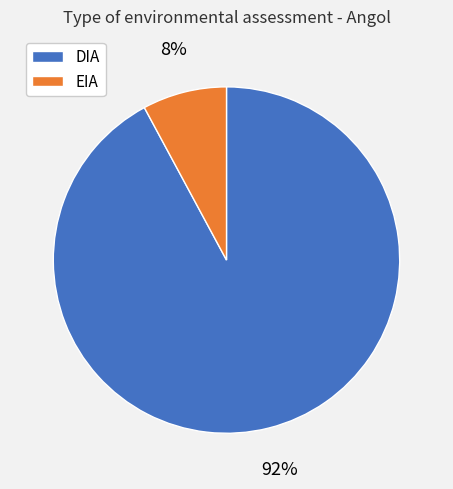

The EIA slice represents 8% of the pie. True or false?

True